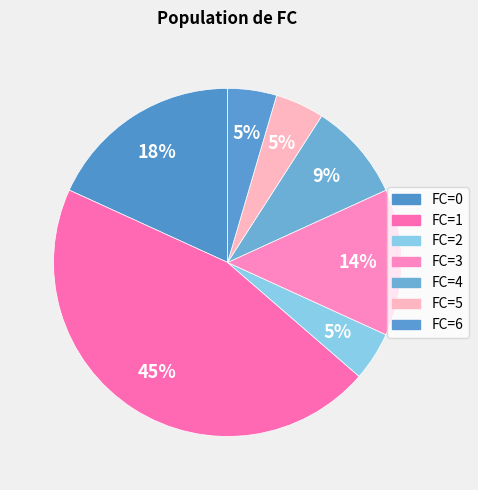

To the nearest percent, what is the average slice percentage?

14%